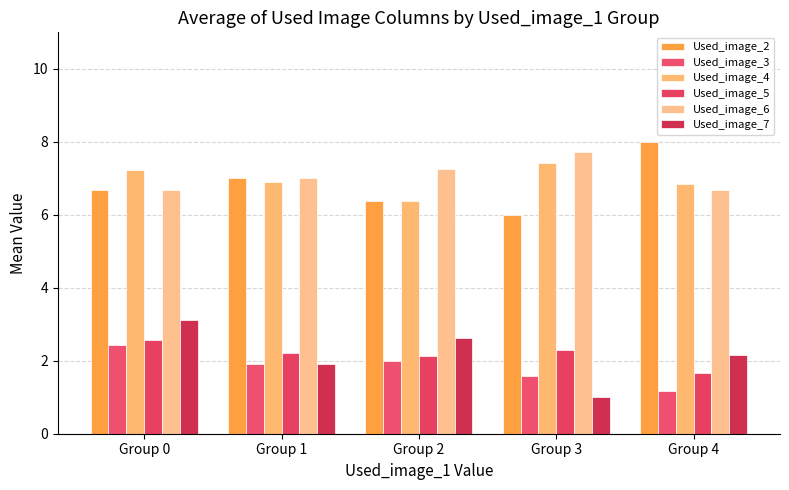

Which series has the largest total across all categories?

Used_image_6